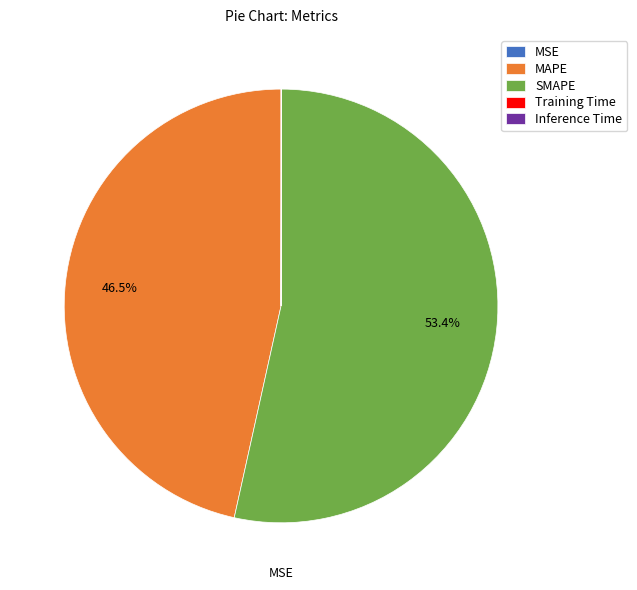

Is SMAPE the majority of the pie?

Yes